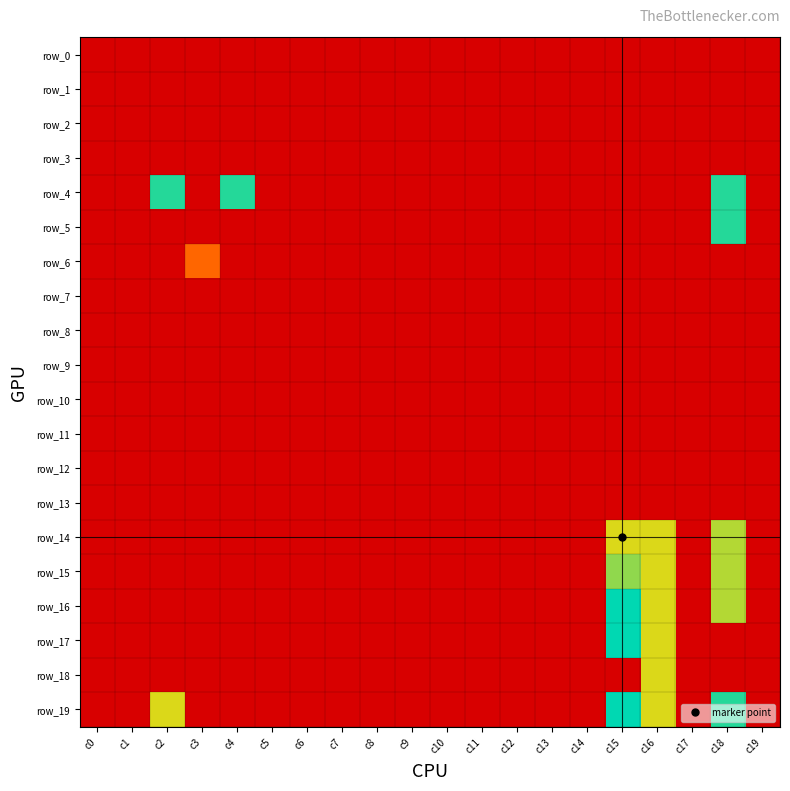

What is the highest value of the row_0 series?

-1